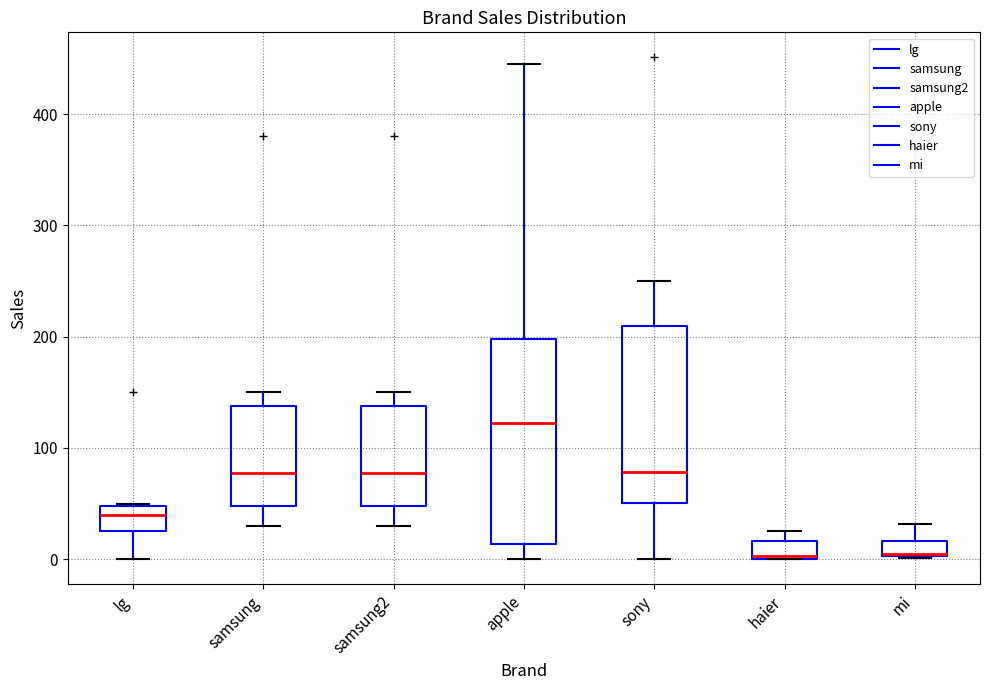

Which box has the highest median line?

apple